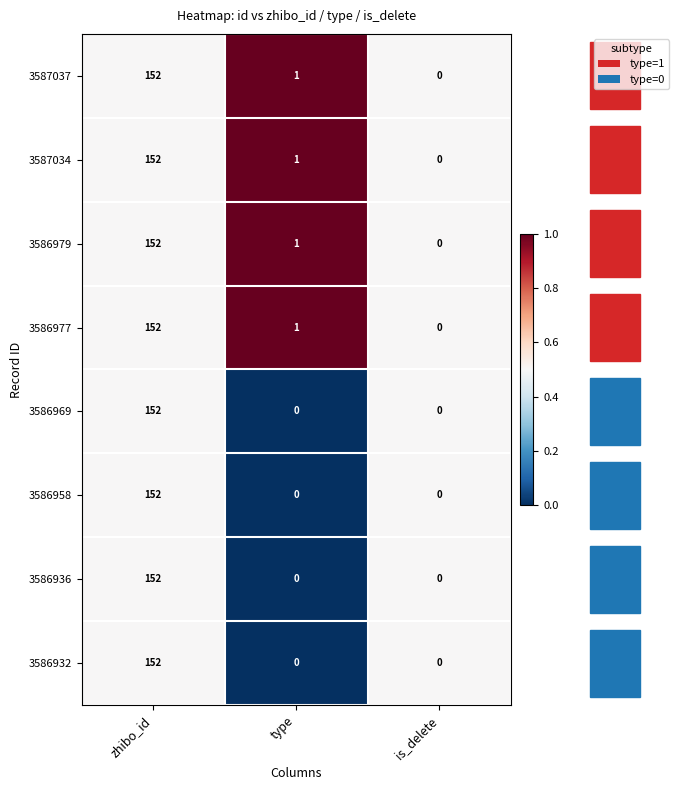

True or false: 3586958 has a value of 152 at zhibo_id.

True